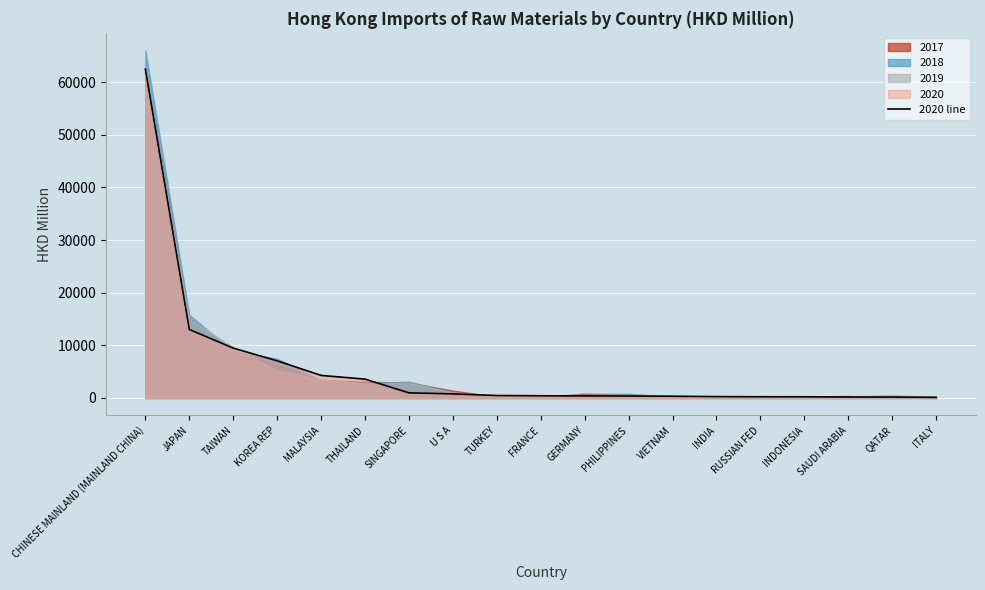

Where is 2020 line nearest to the value 31297?

JAPAN